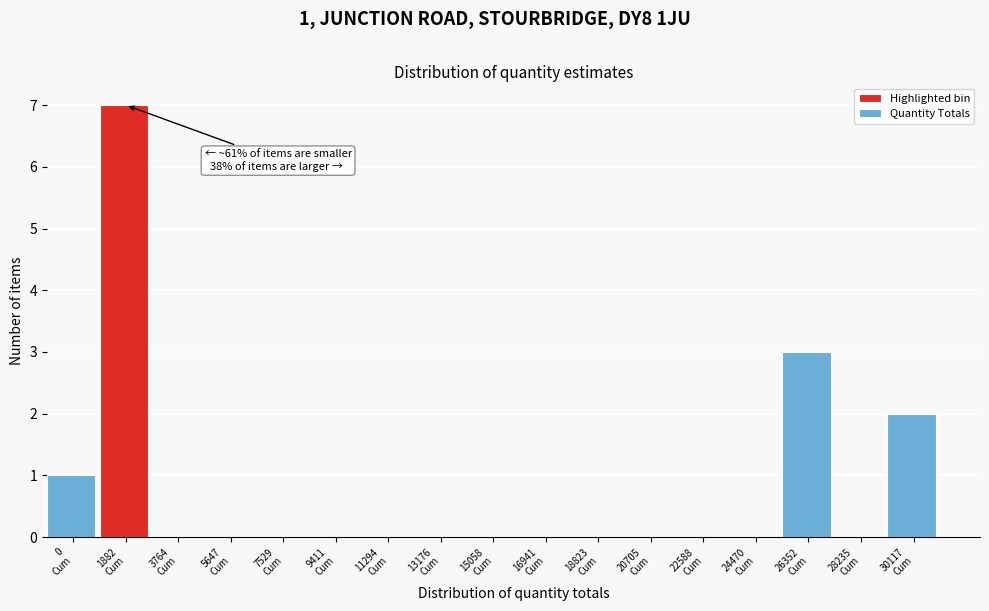

What is the sum of all values?

13